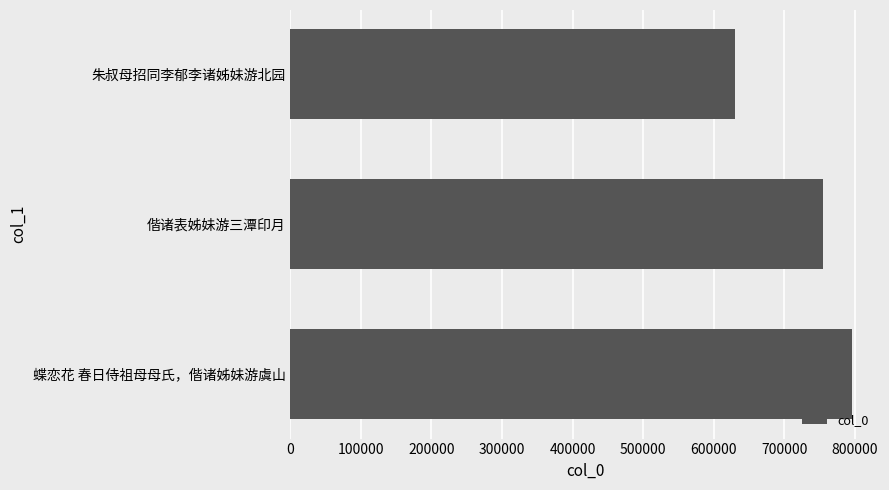

Where is the data nearest to the value 712731?

偕诸表姊妹游三潭印月